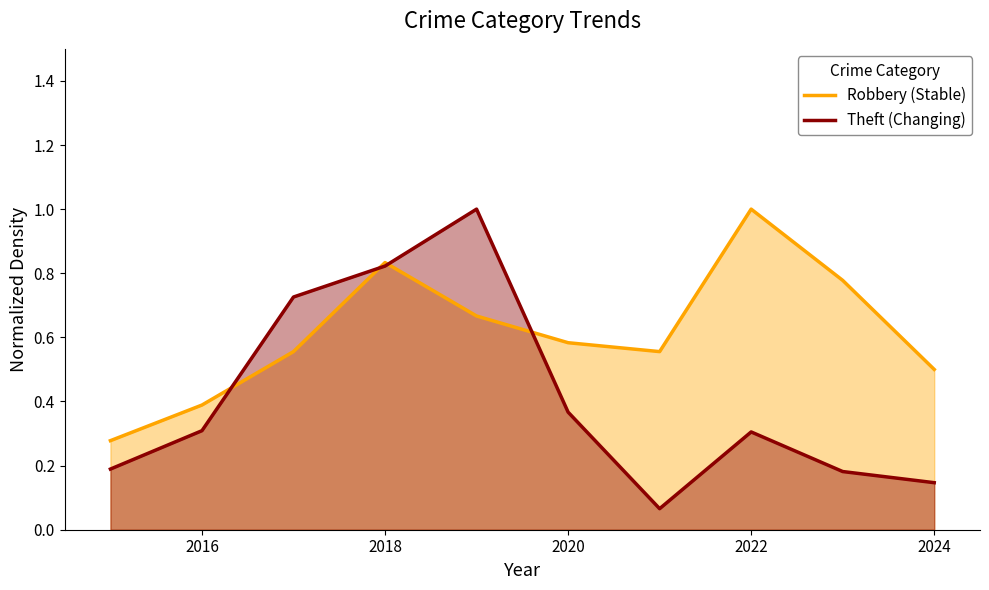

What is the maximum value shown in the chart?

1.0